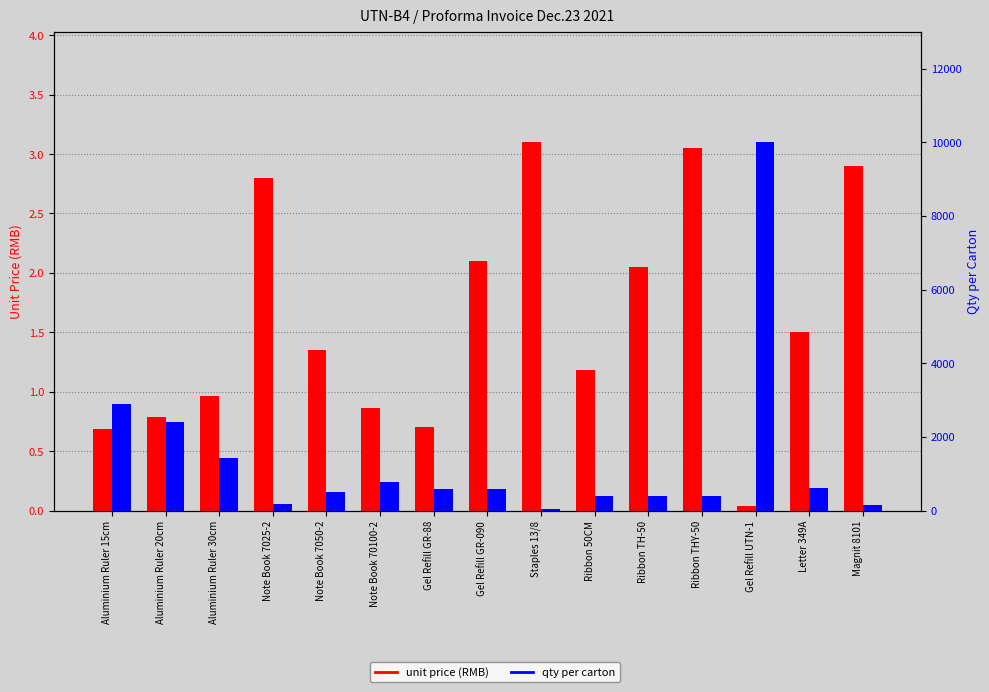

Reading left to right, list all the values displayed in this chart.

unit price (RMB): 0.7	0.8	1.0	2.8	1.4	0.9	0.7	2.1	3.1	1.2	2.0	3.0	0.0	1.5	2.9
qty per carton: 2880.0	2400.0	1440.0	192.0	512.0	768.0	576.0	576.0	50.0	400.0	400.0	400.0	10000.0	600.0	144.0